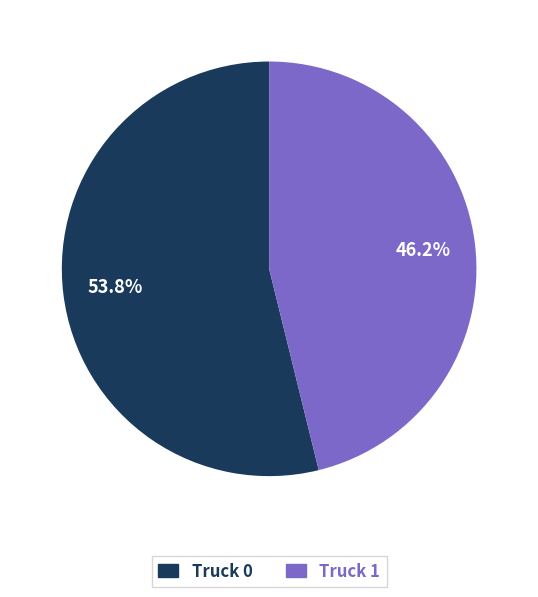

What percentage is the Truck 1 slice, to the nearest percent?

46%